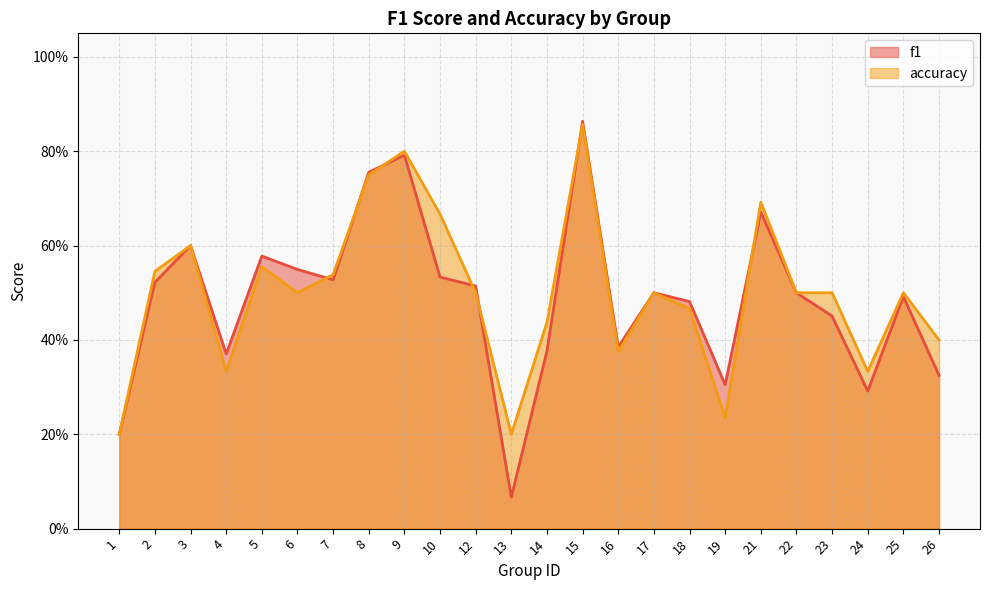

List the series in order of their overall mean, lowest first.

f1, accuracy